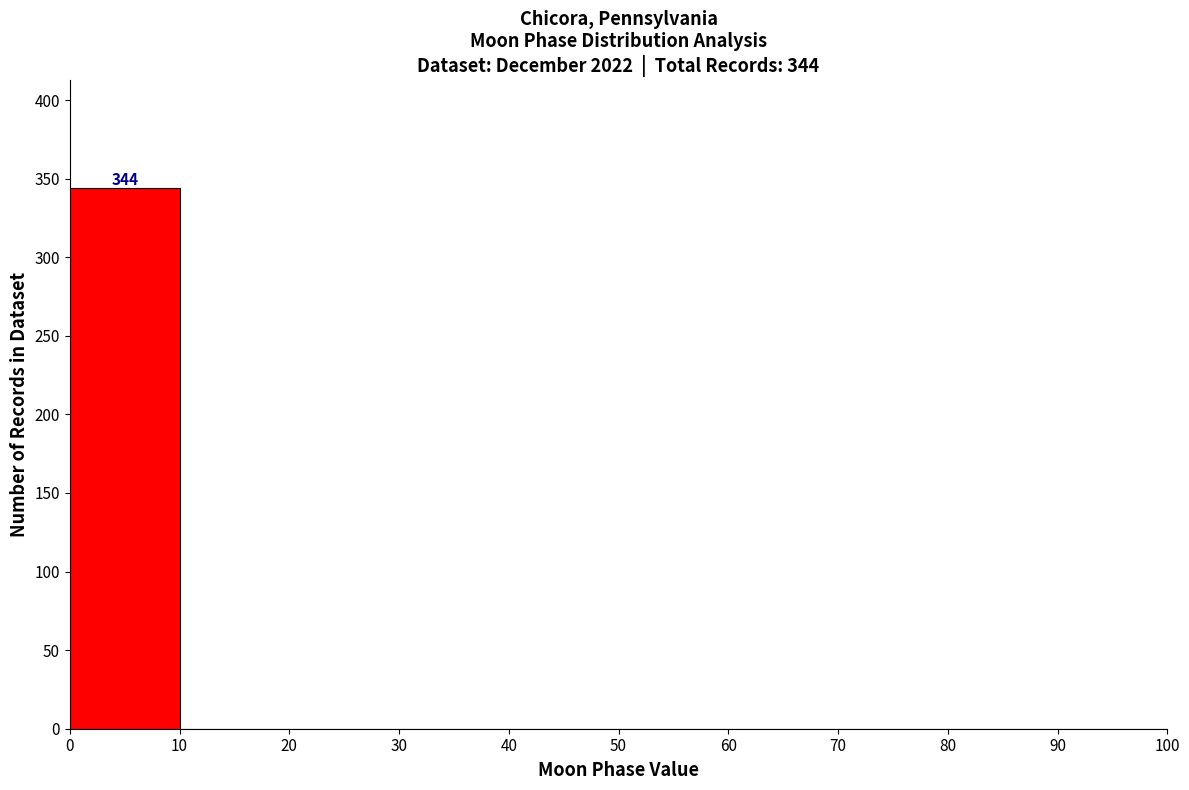

Which range on the x-axis has the tallest bar?

0 to 10